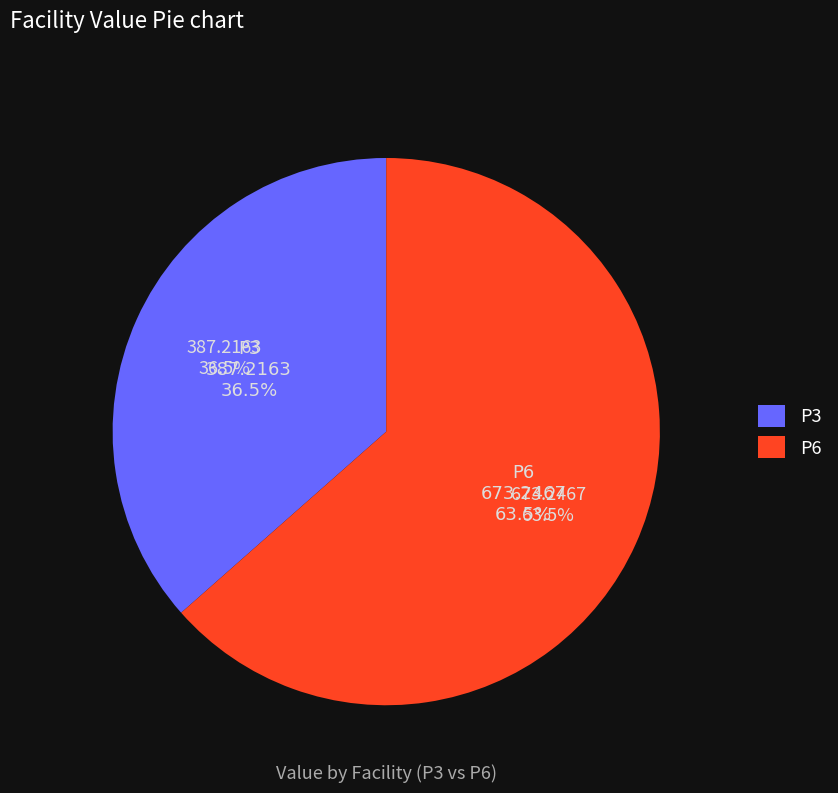

What is the largest slice in the pie chart?

P6